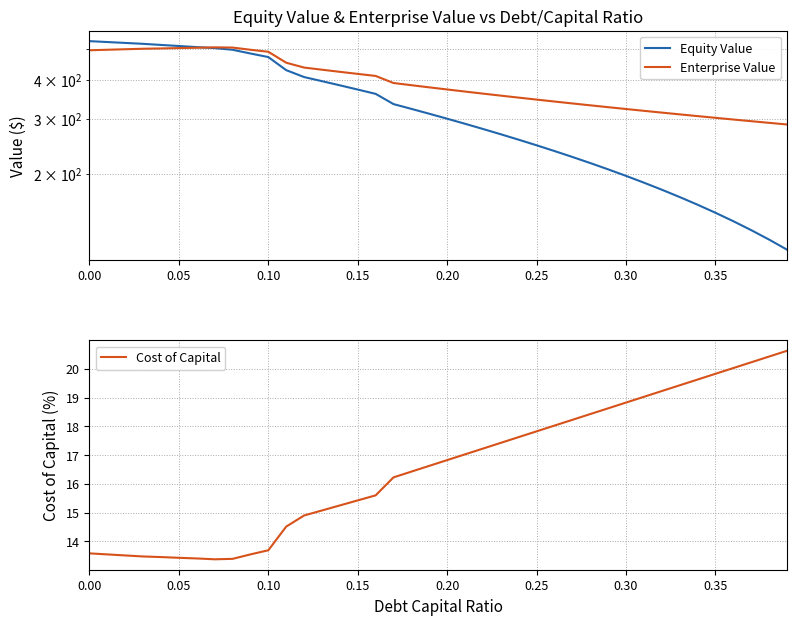

What is the minimum value for Cost of Capital?

13.4